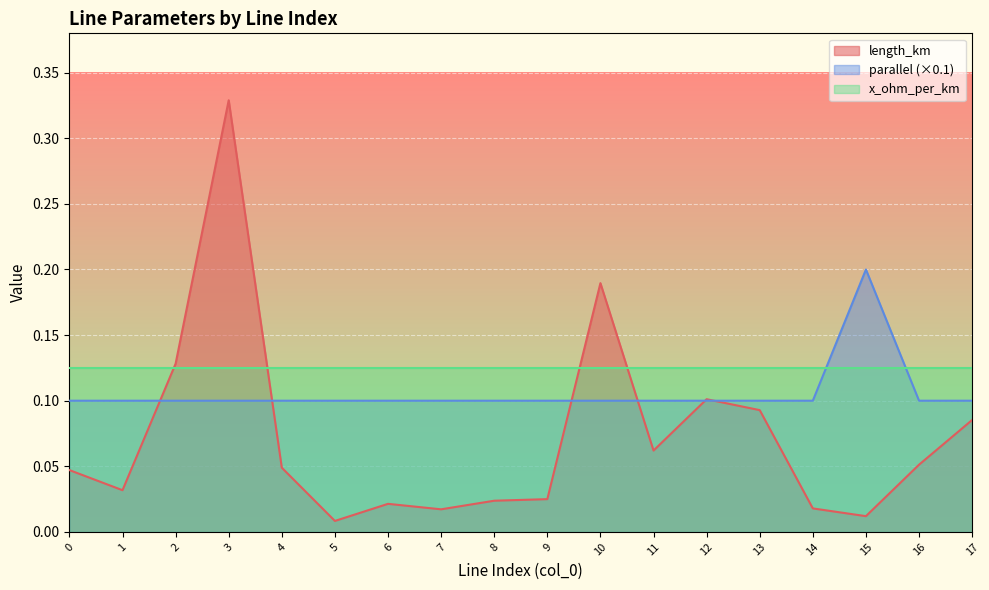

Count the parallel values in the range 0 to 1.

18